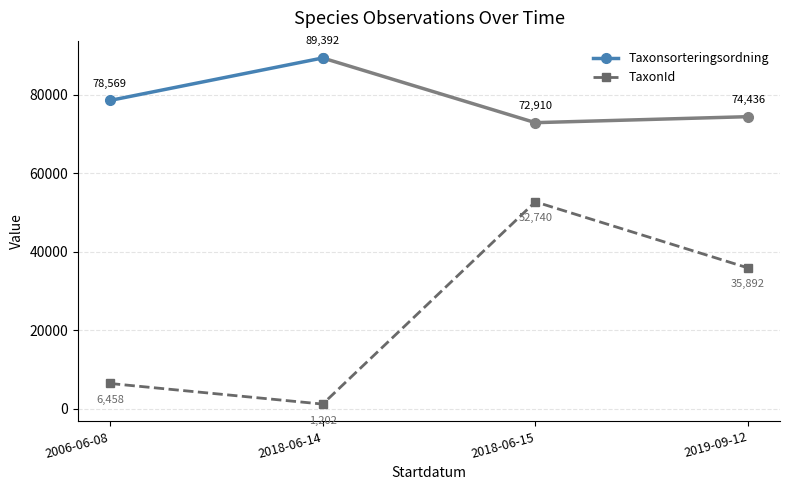

Between 2019-09-12 and 2006-06-08, which is larger?

2006-06-08